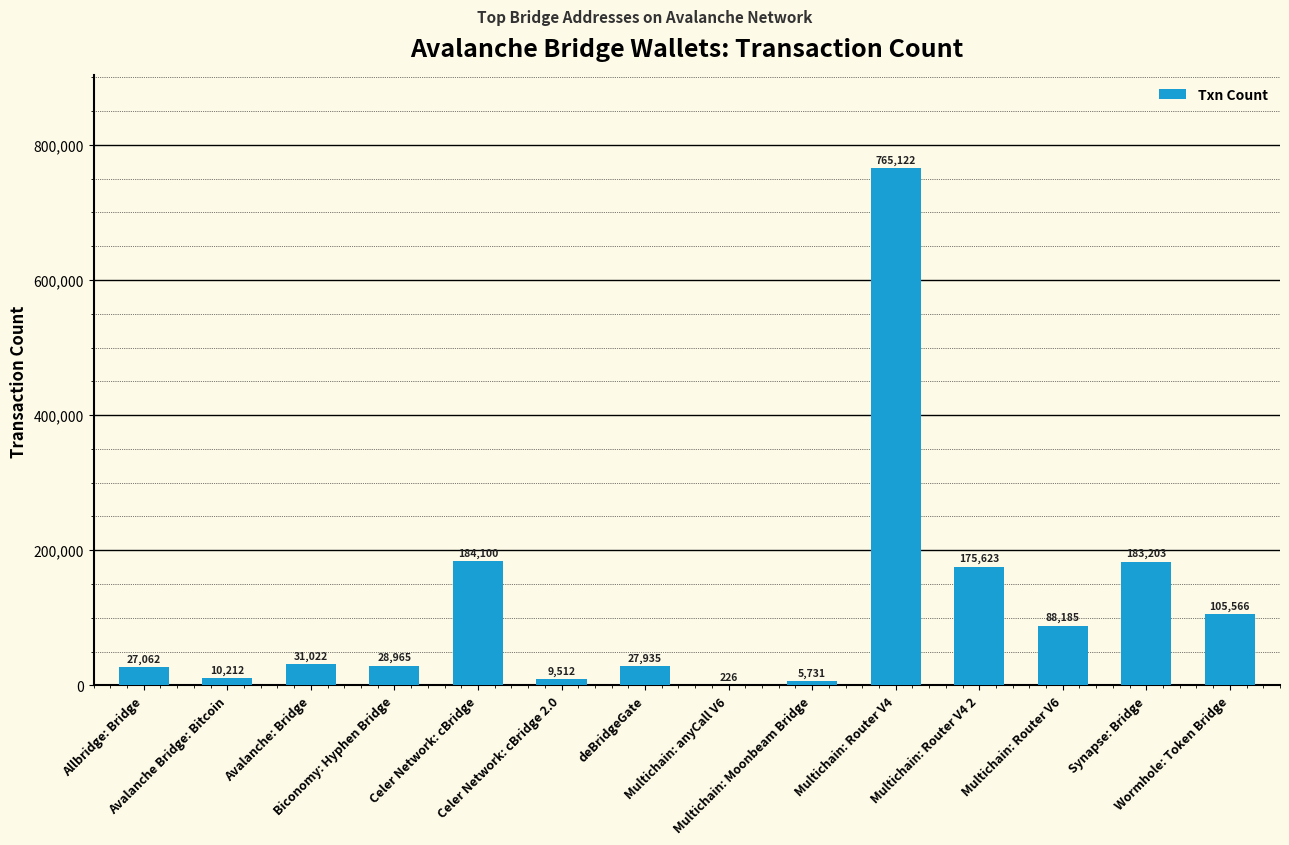

What is the sum of all values?

1642464